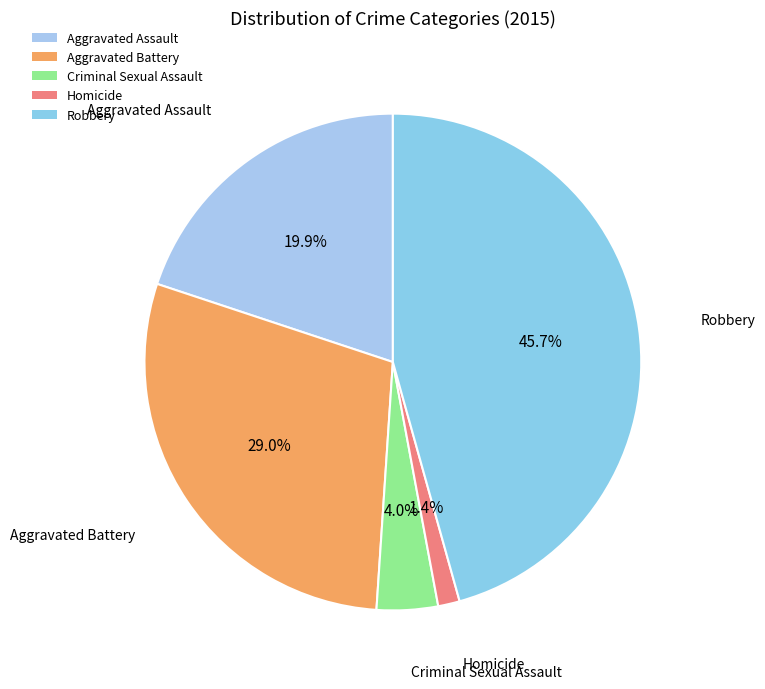

To the nearest percent, what percentage of the pie is Criminal Sexual Assault?

4%